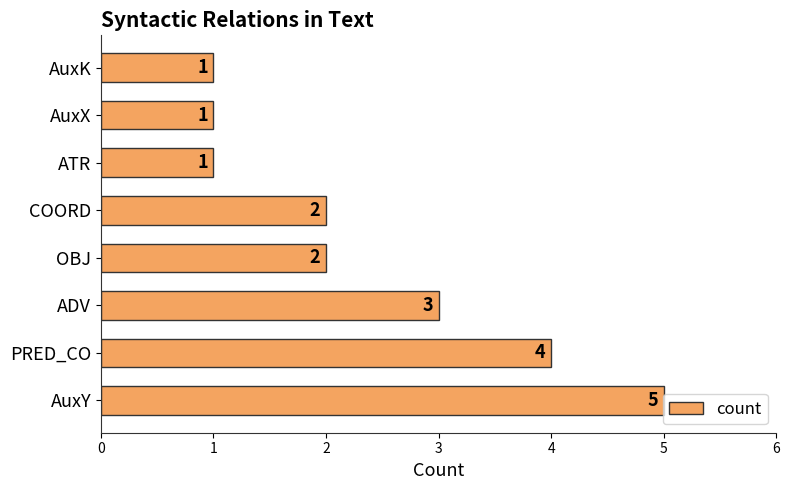

Is it true that the value at AuxK is 1?

True